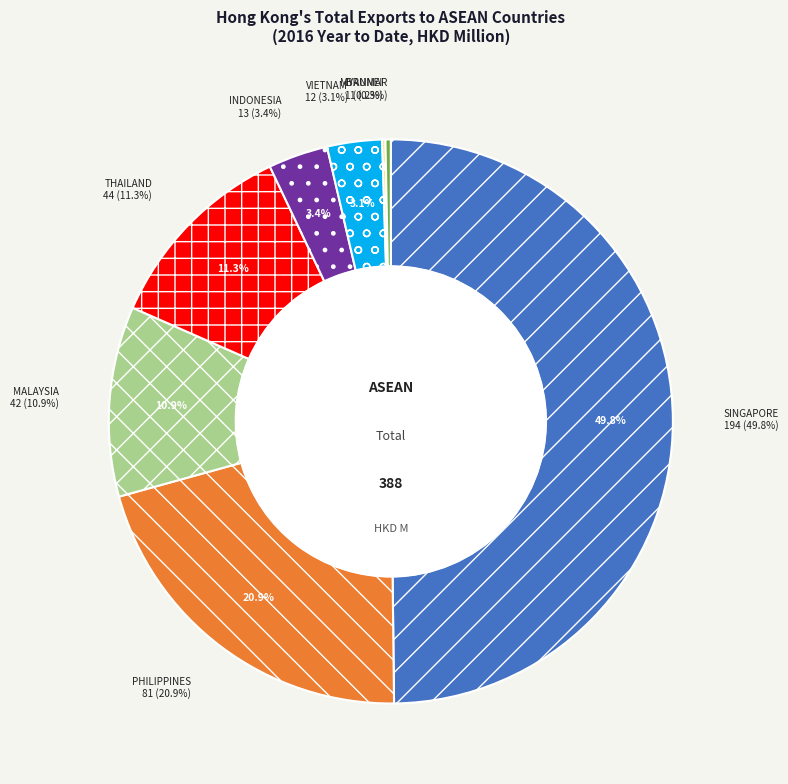

How many segments does this pie chart have?

8